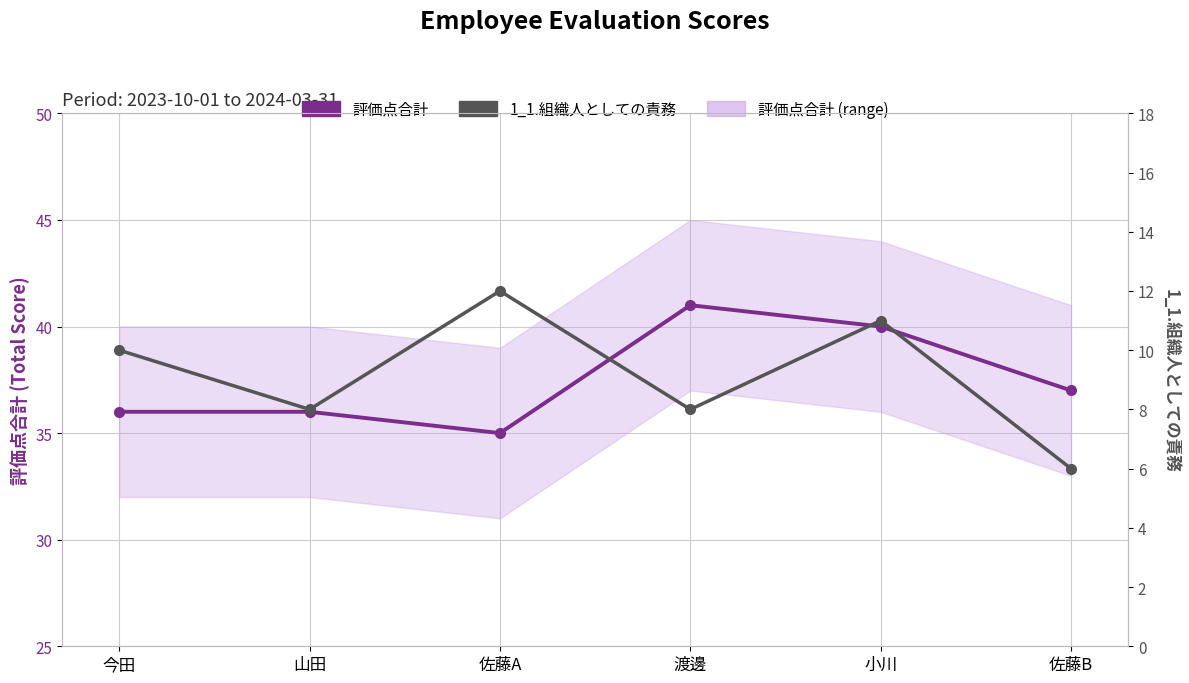

True or false: 1_1.組織人としての責務 and 評価点合計 intersect in this chart.

False